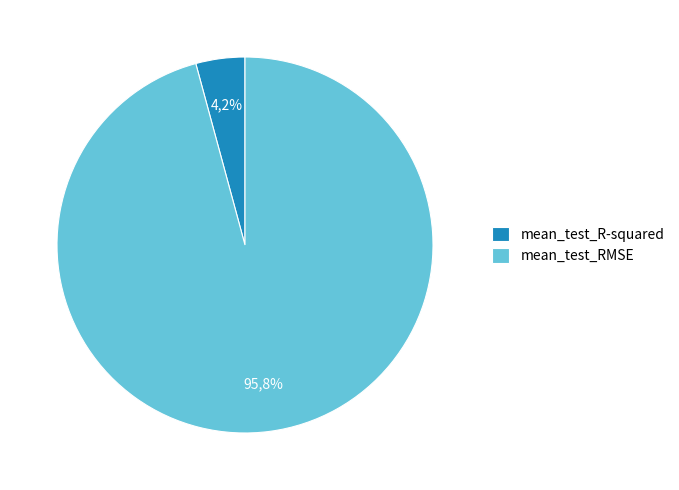

True or false: mean_test_R-squared accounts for 15% of the total.

False